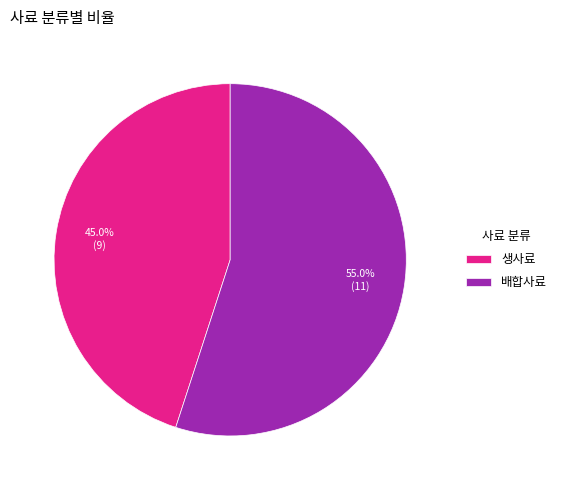

Rank the categories by value from lowest to highest.

생사료, 배합사료